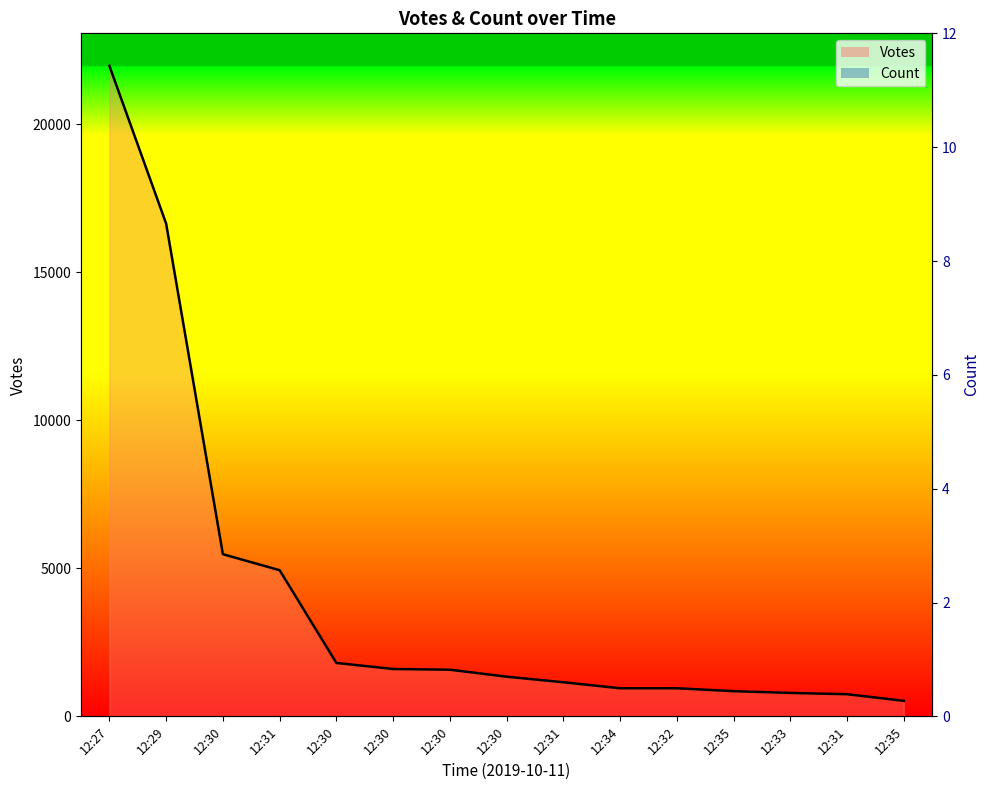

What is the lowest value of the Count series?

1